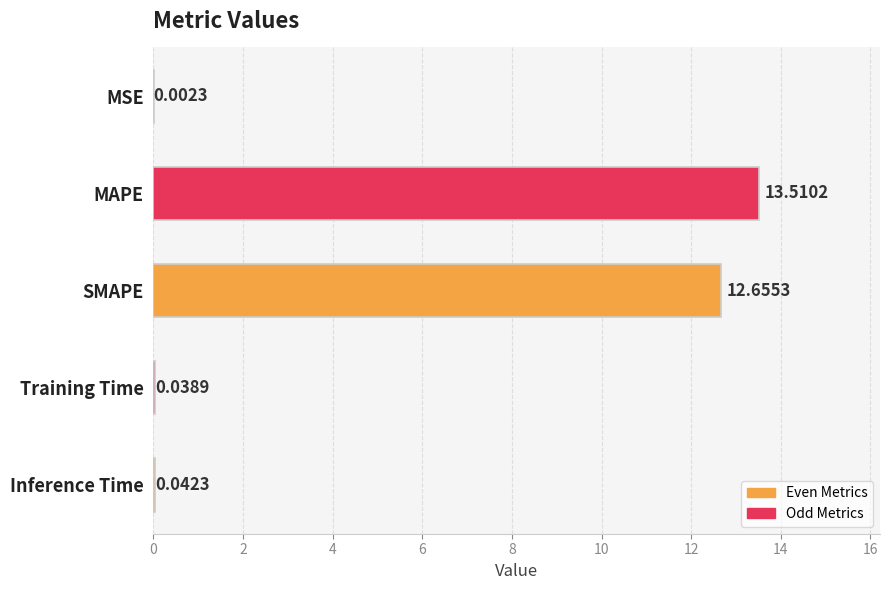

What is the average value?

5.2